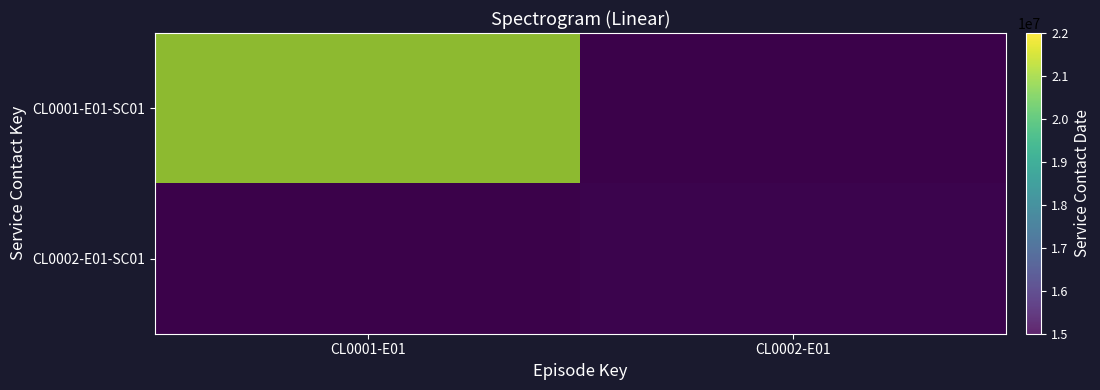

Which series has the largest total across all categories?

CL0001-E01-SC01